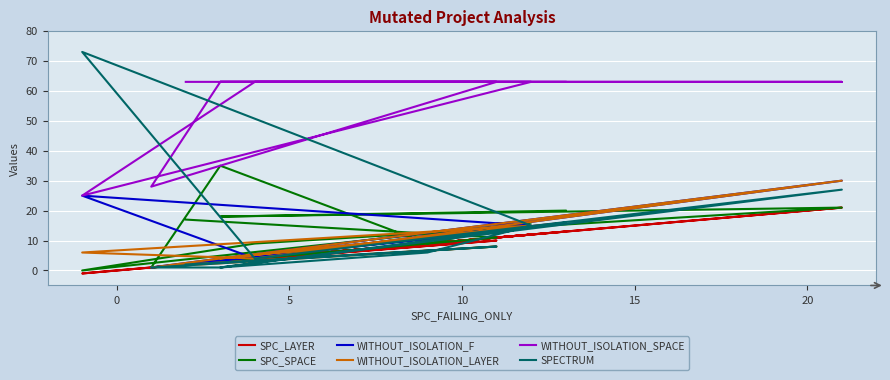

Which series has the largest total across all categories?

WITHOUT_ISOLATION_SPACE